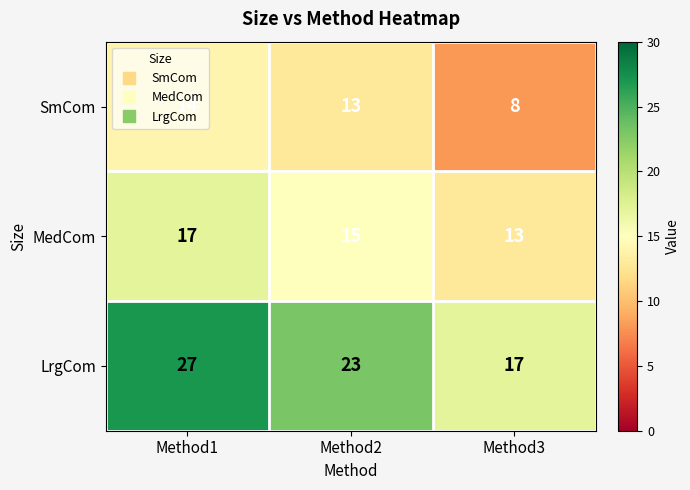

How many data points does each series have?

3